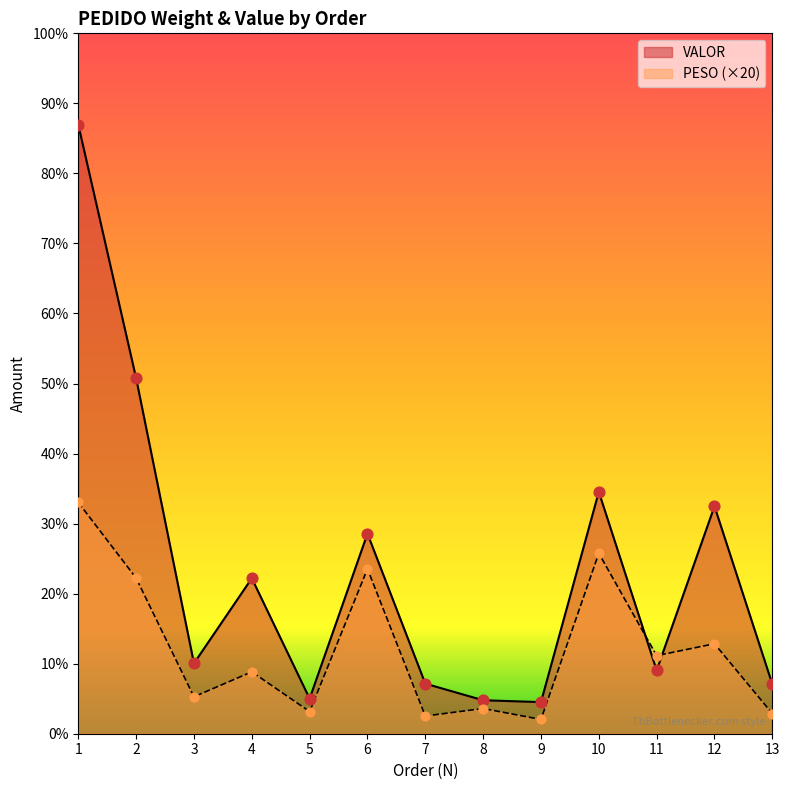

Which series contains the lowest Y value?

PESO